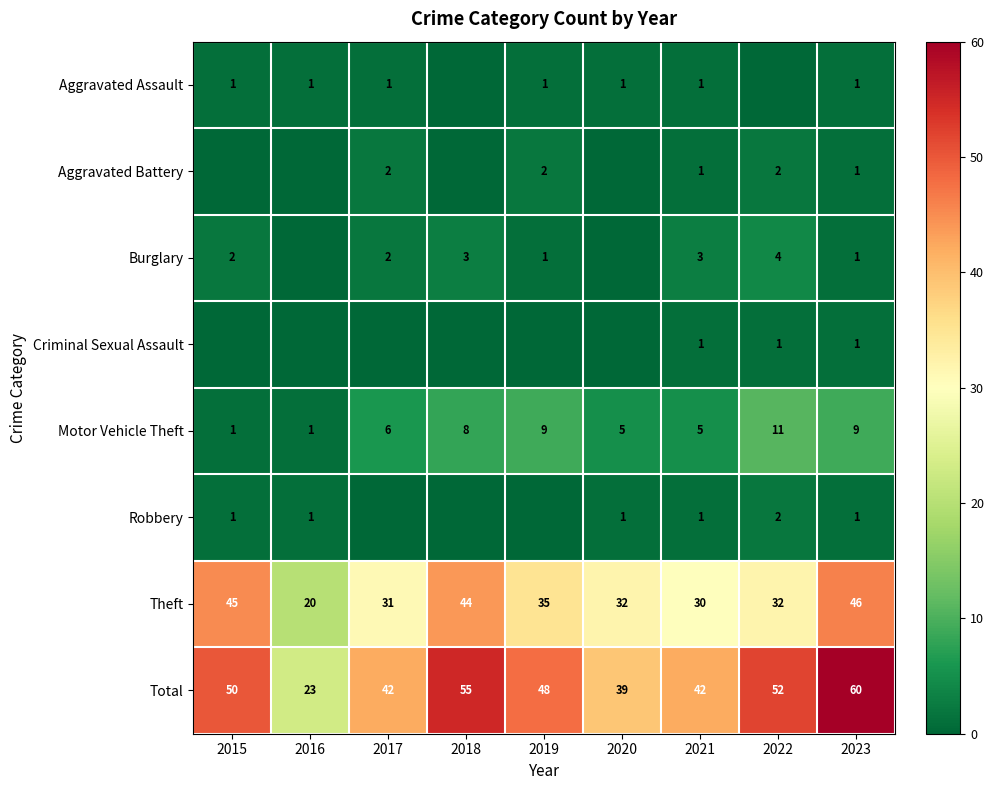

Is the value of Aggravated Battery at 2021 greater than the value of Motor Vehicle Theft at 2023?

No